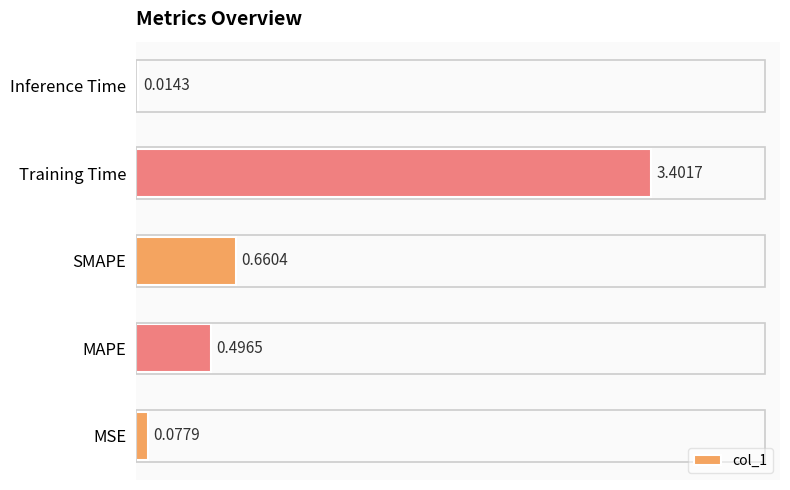

Which category has the highest value across all series?

Training Time